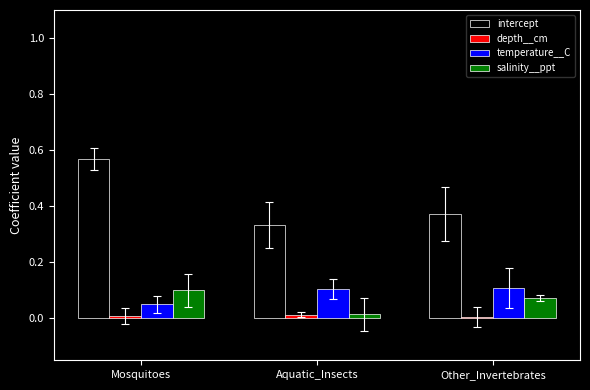

Which category has the highest value across all series?

Mosquitoes